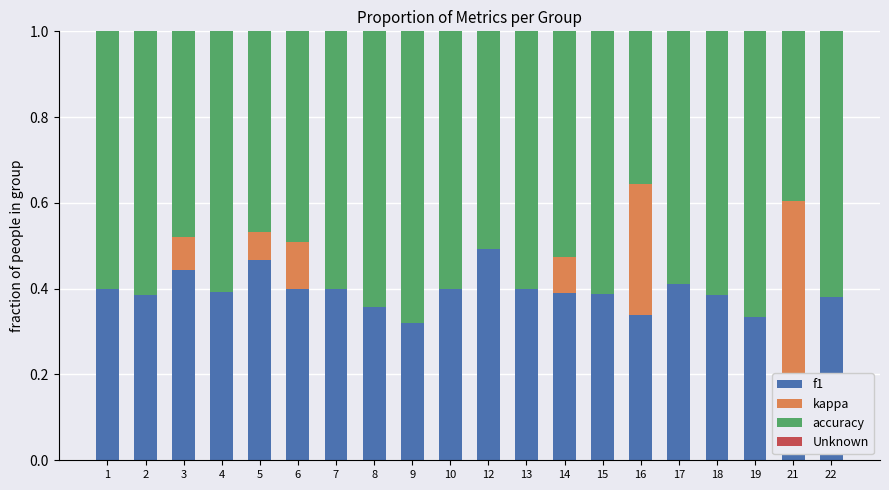

Reading left to right, list all the values displayed in this chart.

f1: 0.4	0.4	0.4	0.4	0.5	0.4	0.4	0.4	0.3	0.4	0.5	0.4	0.4	0.4	0.3	0.4	0.4	0.3	0.2	0.4
kappa: 0.0	0.0	0.1	0.0	0.1	0.1	0.0	0.0	0.0	0.0	0.0	0.0	0.1	0.0	0.3	0.0	0.0	0.0	0.4	0.0
accuracy: 0.6	0.6	0.5	0.6	0.5	0.5	0.6	0.6	0.7	0.6	0.5	0.6	0.5	0.6	0.4	0.6	0.6	0.7	0.4	0.6
Unknown: -0.0	0.0	0.0	0.0	-0.0	0.0	-0.0	0.0	-0.0	-0.0	0.0	-0.0	-0.0	0.0	0.0	-0.0	0.0	-0.0	0.0	0.0